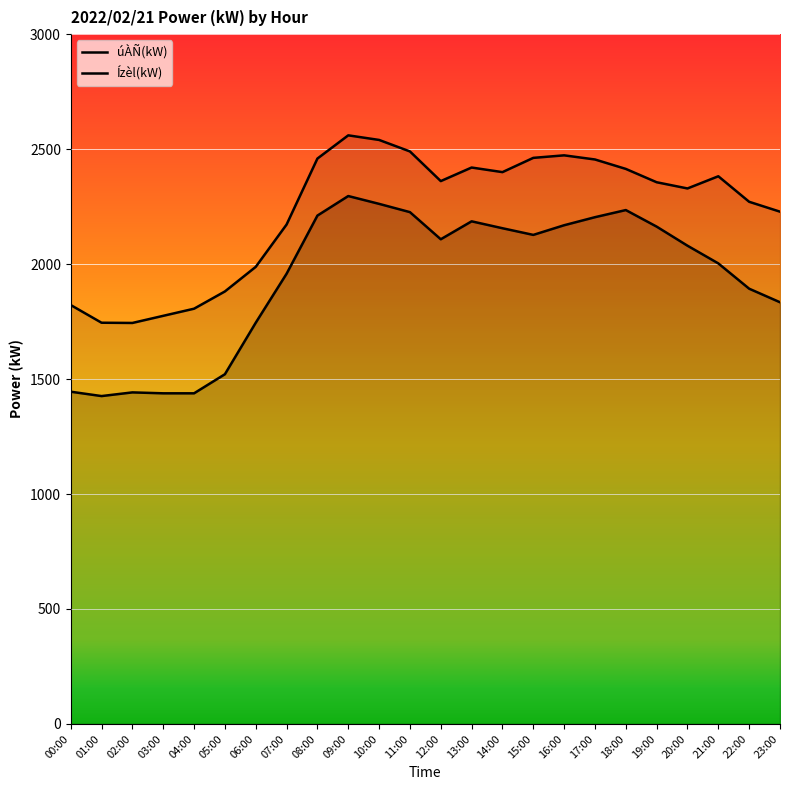

True or false: úÀÑ(kW) and Ízèl(kW) cross at least once.

False